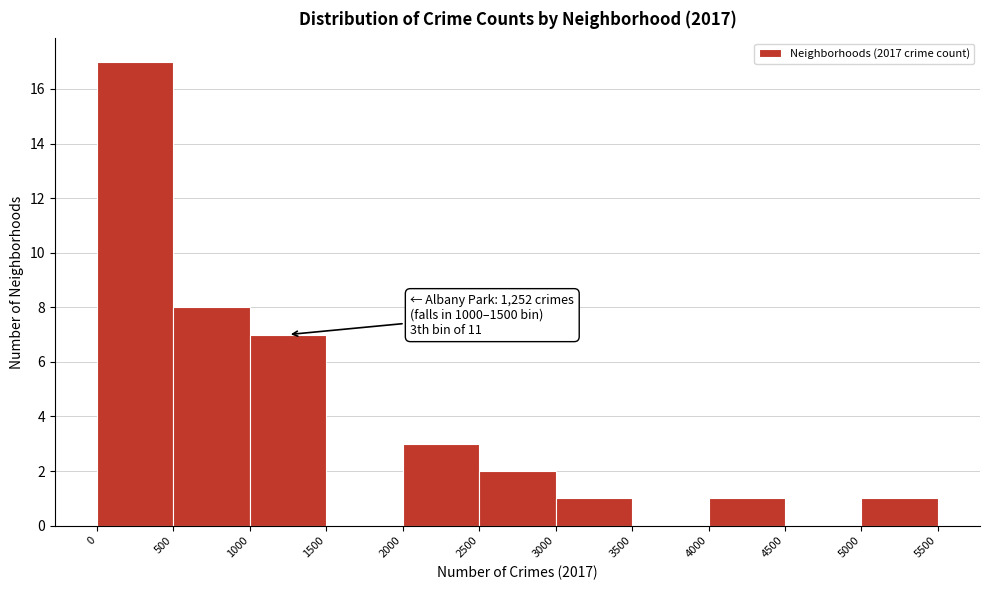

Over which range of the x-axis is the bar tallest?

0 to 500